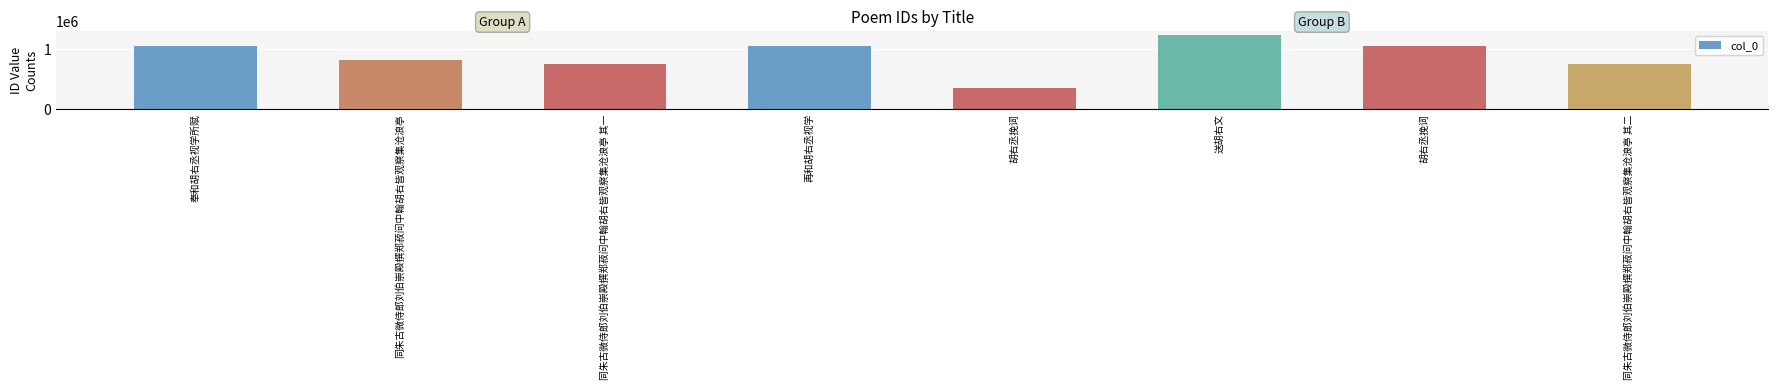

Between 奉和胡右丞视学所赋 and 再和胡右丞视学, which is larger?

再和胡右丞视学